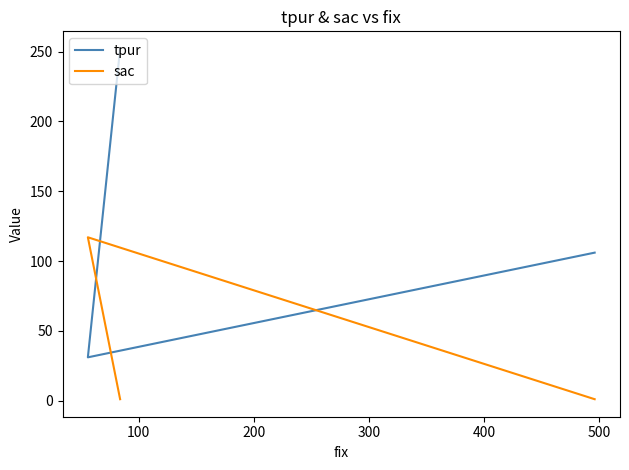

The sac series shows 0 at 200. True or false?

False